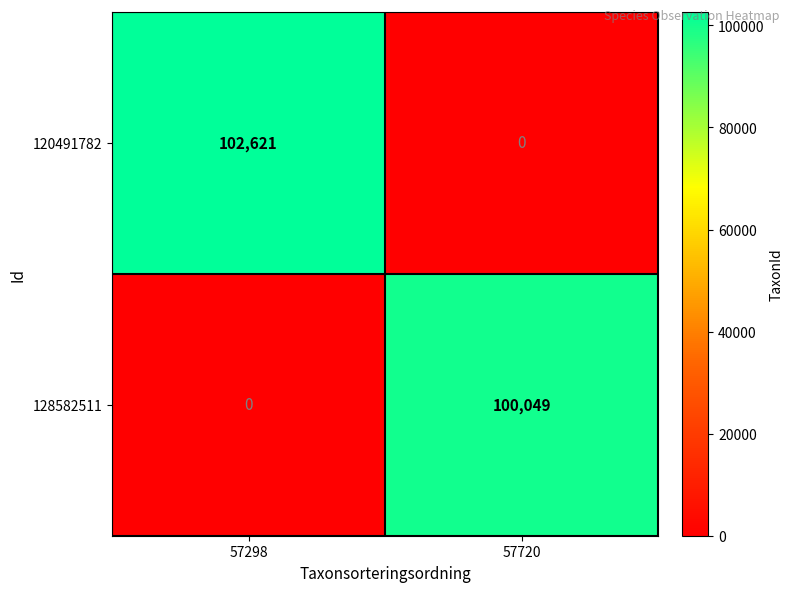

Rank the series by their average value, from lowest to highest.

128582511, 120491782